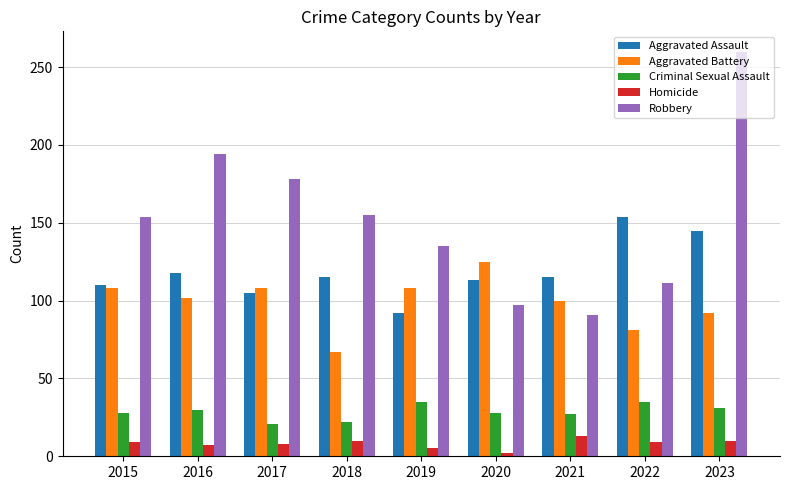

At how many categories does at least one series exceed 127?

7